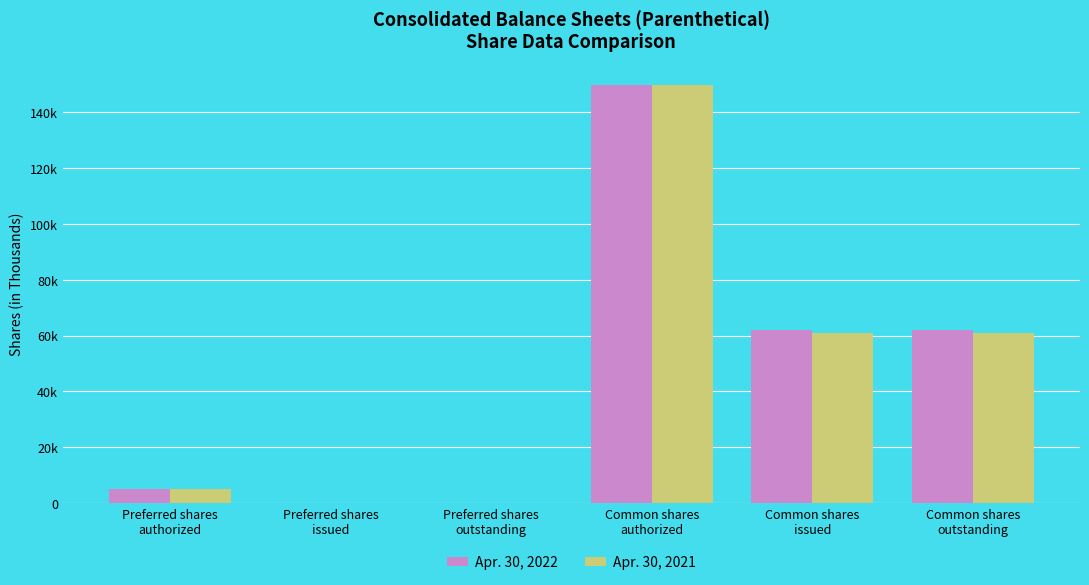

Does the chart contain stacked bars?

No